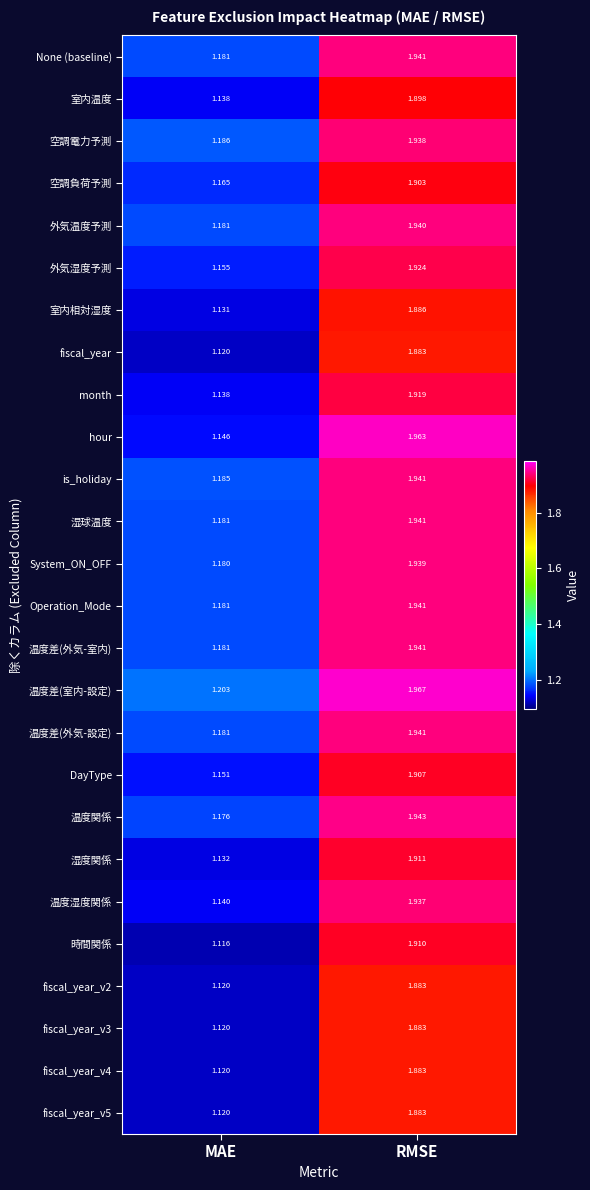

Which series changed the most between MAE and RMSE?

hour